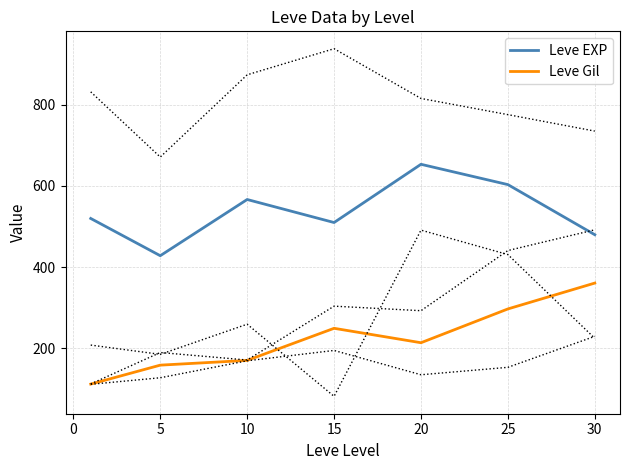

What is the maximum value for Leve Gil?

361.0